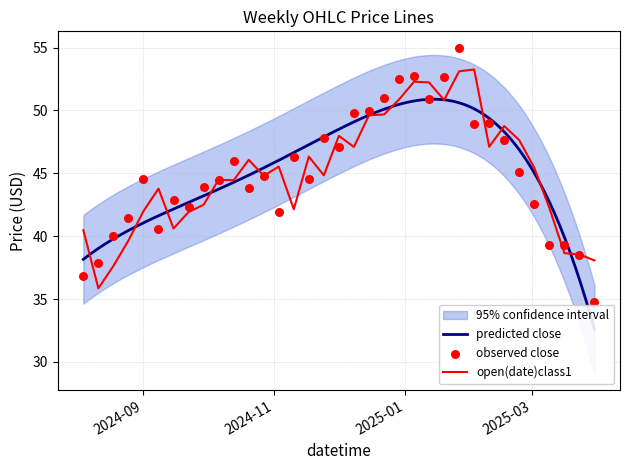

What is the total value across all series at 2025-01-19?

103.5